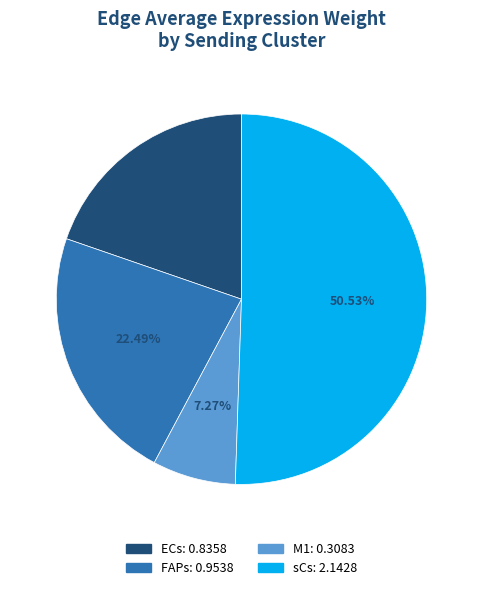

Does sCs account for over 50% of the chart?

Yes